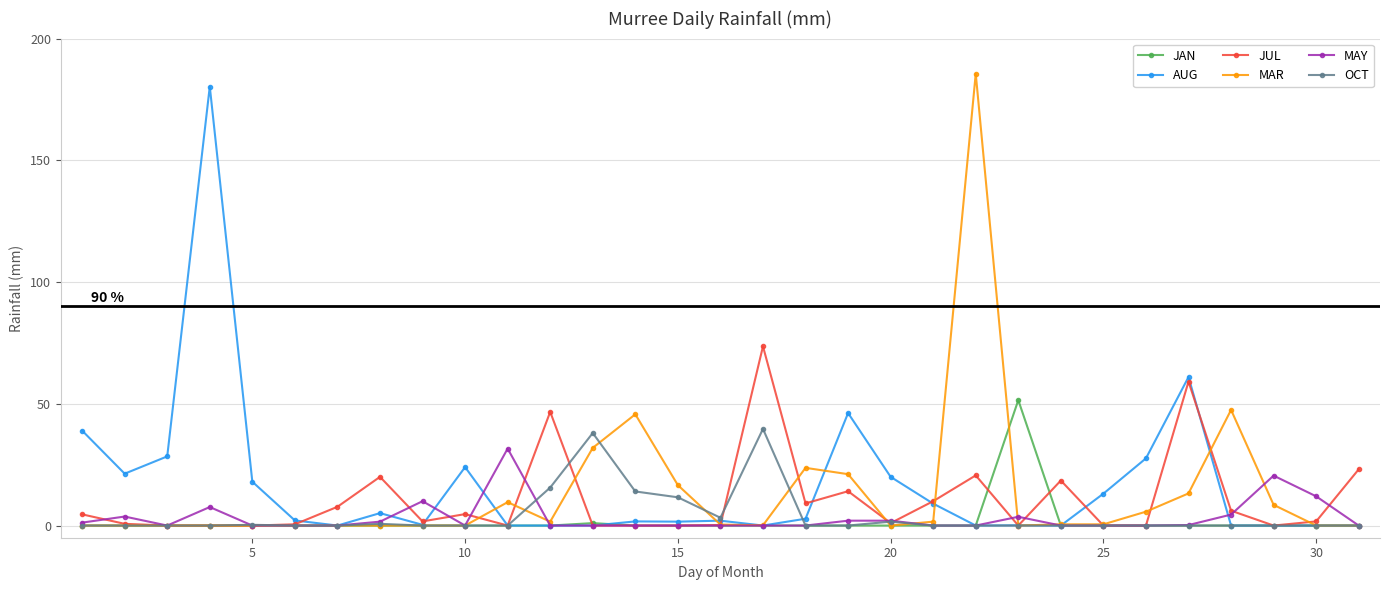

How many lines are shown in the chart?

6